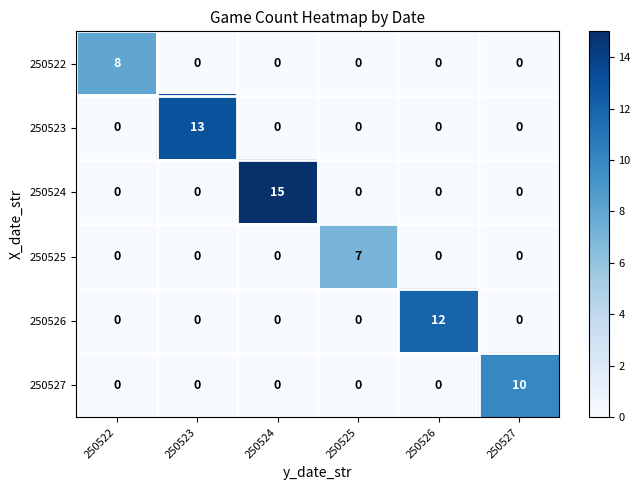

Which series has the largest total across all categories?

250524